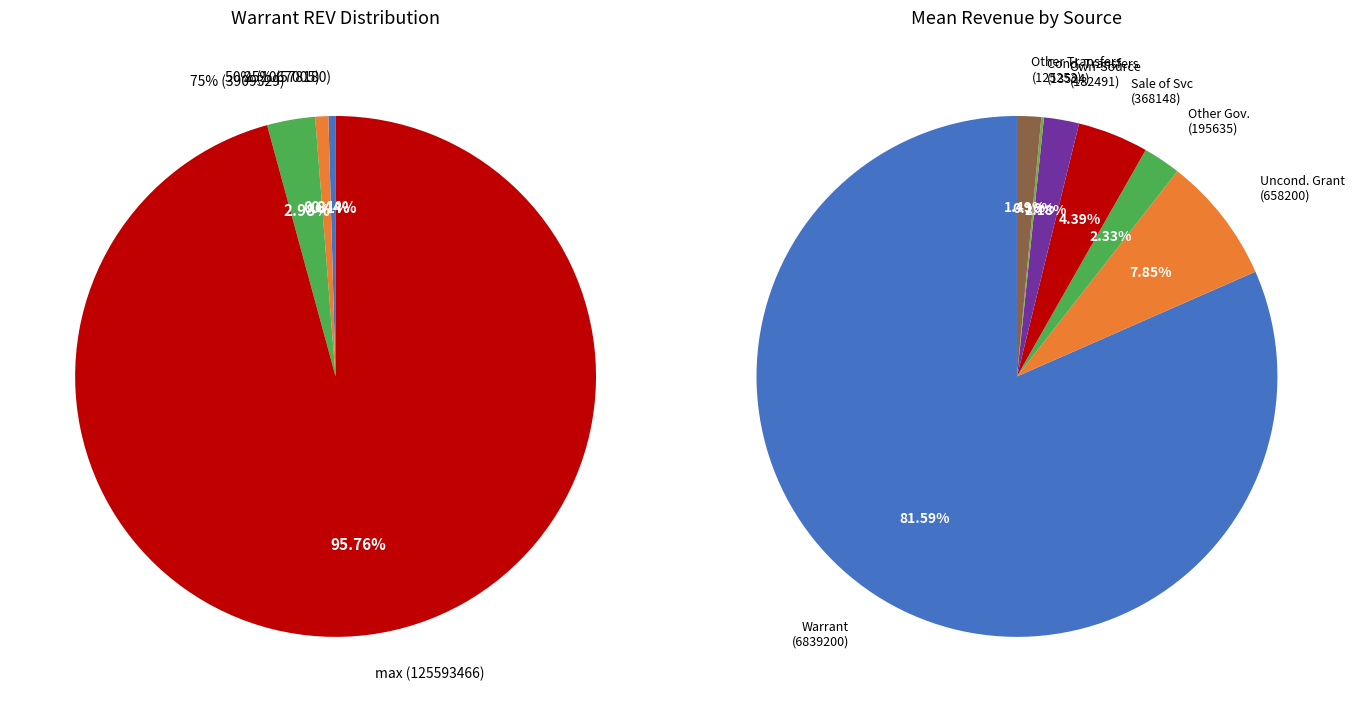

Is the sum of min and max greater than half?

Yes